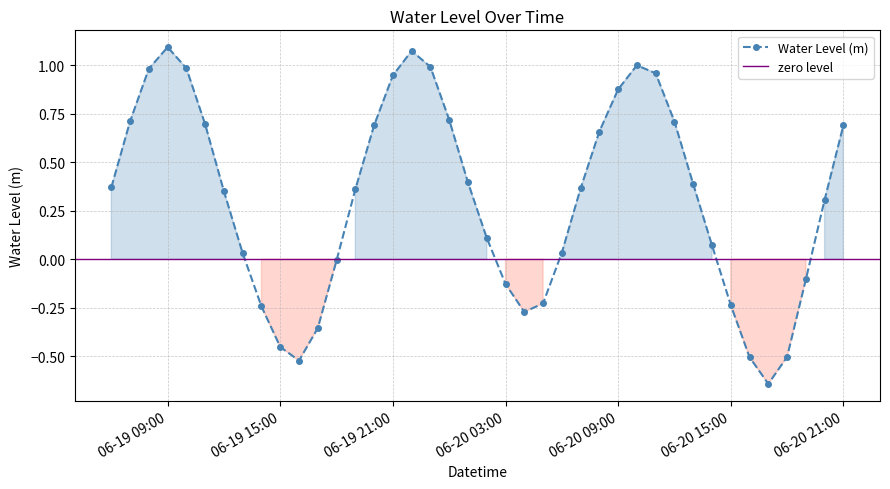

Is it true that the value at 2025-06-19 11:00:00 is 1.2?

False